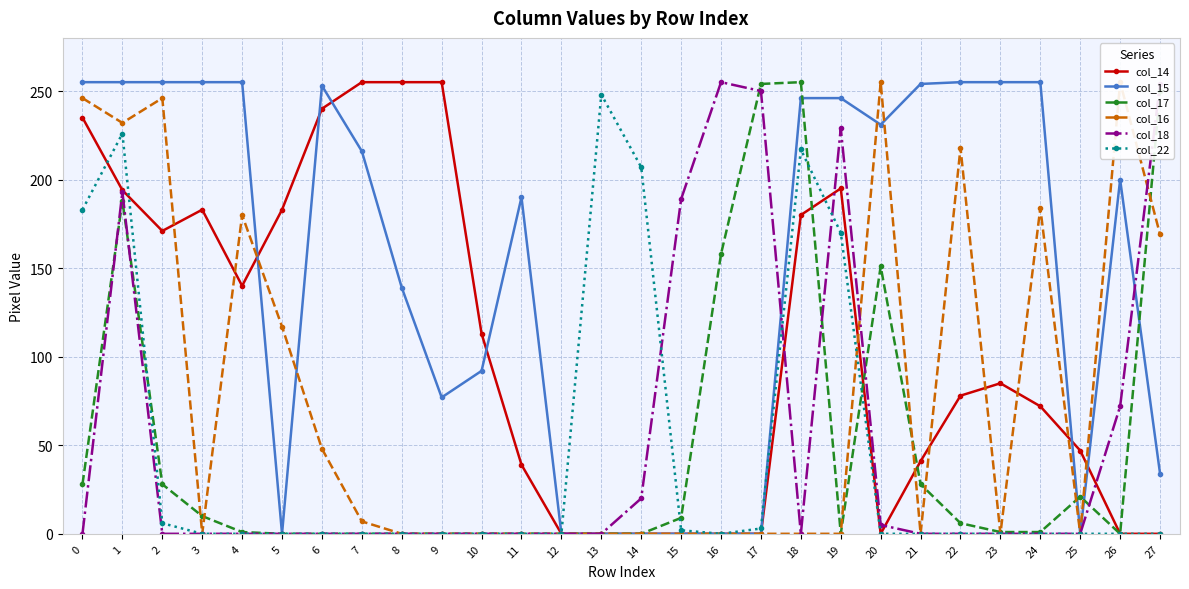

What is the total value across all series at 15?

200